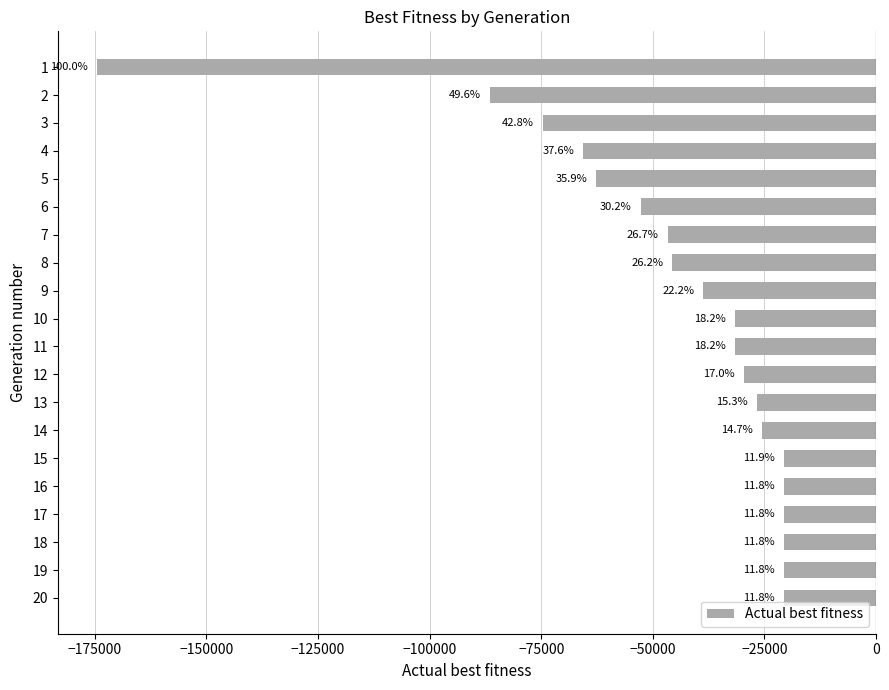

How many bars are there in total?

20